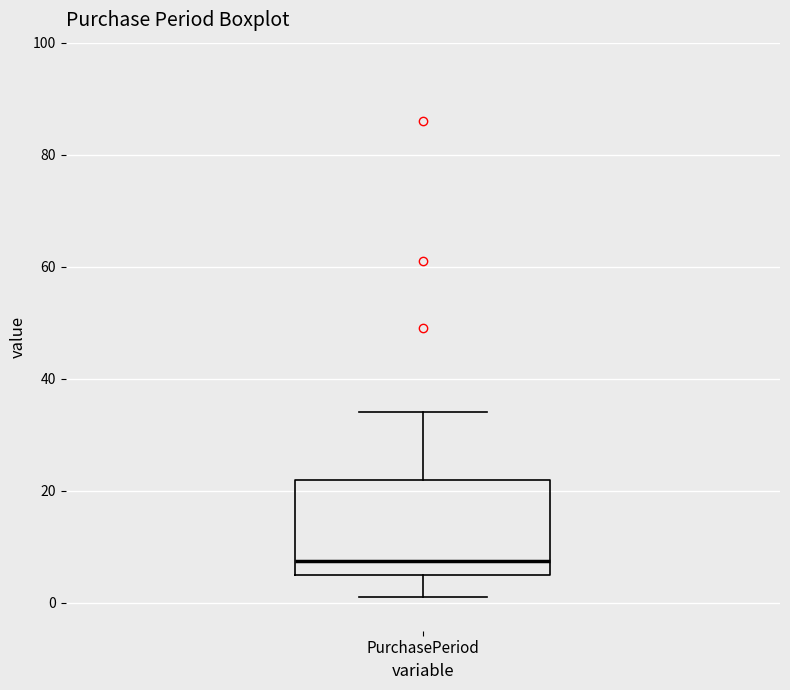

Transcribe this box plot: give where the median line is, the range the box spans, and where the two whiskers end, as read against the y-axis. The values are not printed on the chart, so give them approximately, as read against the axis.

median 8, box 6 to 22, whiskers 2 to 34